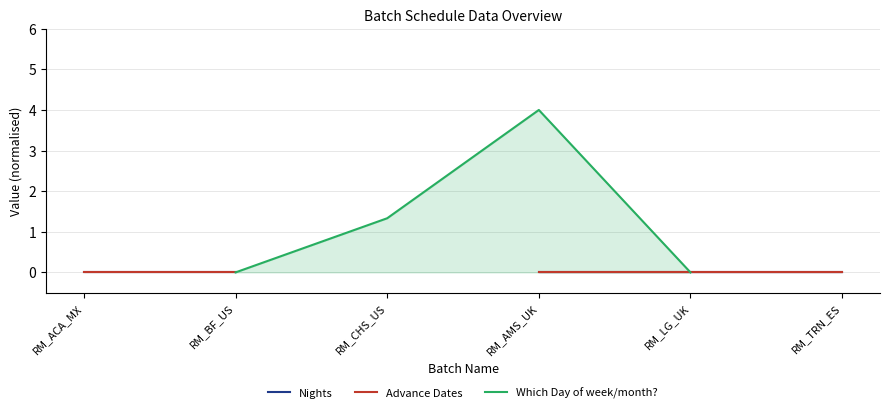

True or false: Advance Dates and Which Day of week/month? intersect in this chart.

False